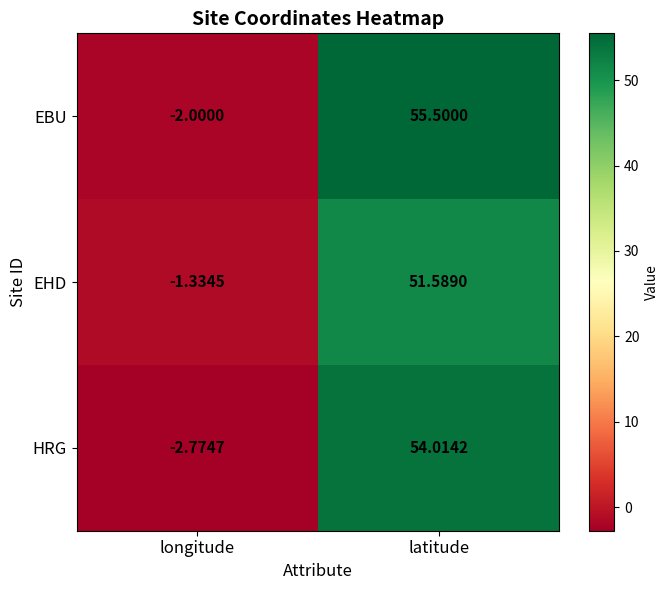

At which label does EBU reach its minimum?

longitude